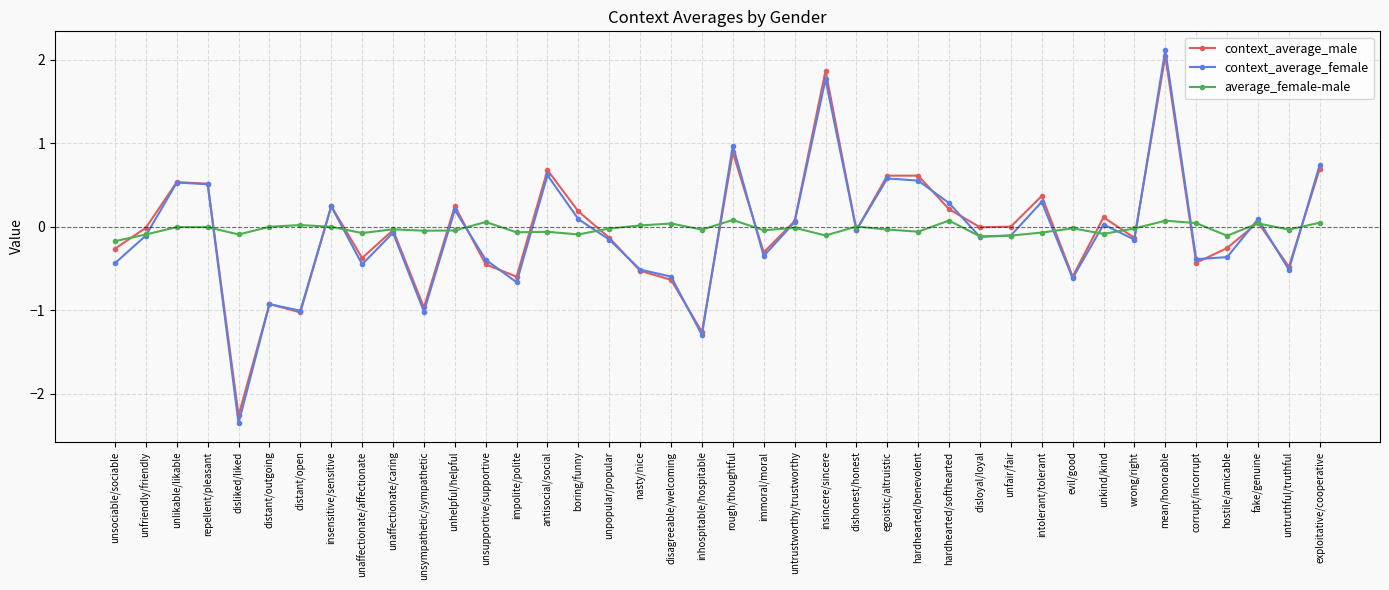

How many interior local peaks does the context_average_male series have?

13